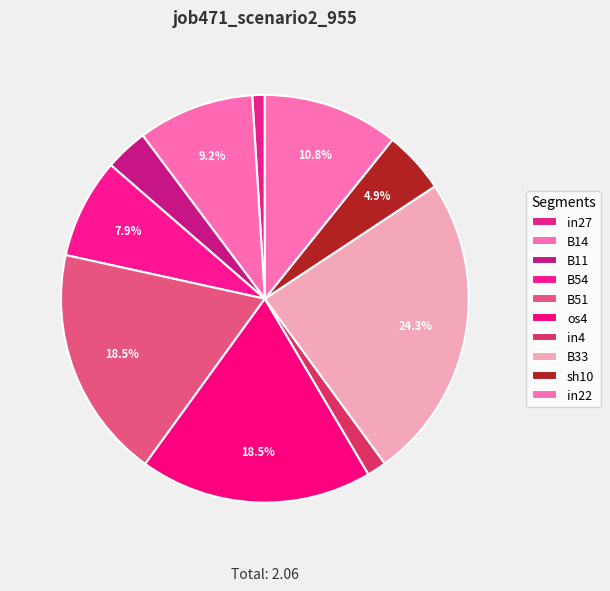

Is it true that in22 is 11% of the pie?

True